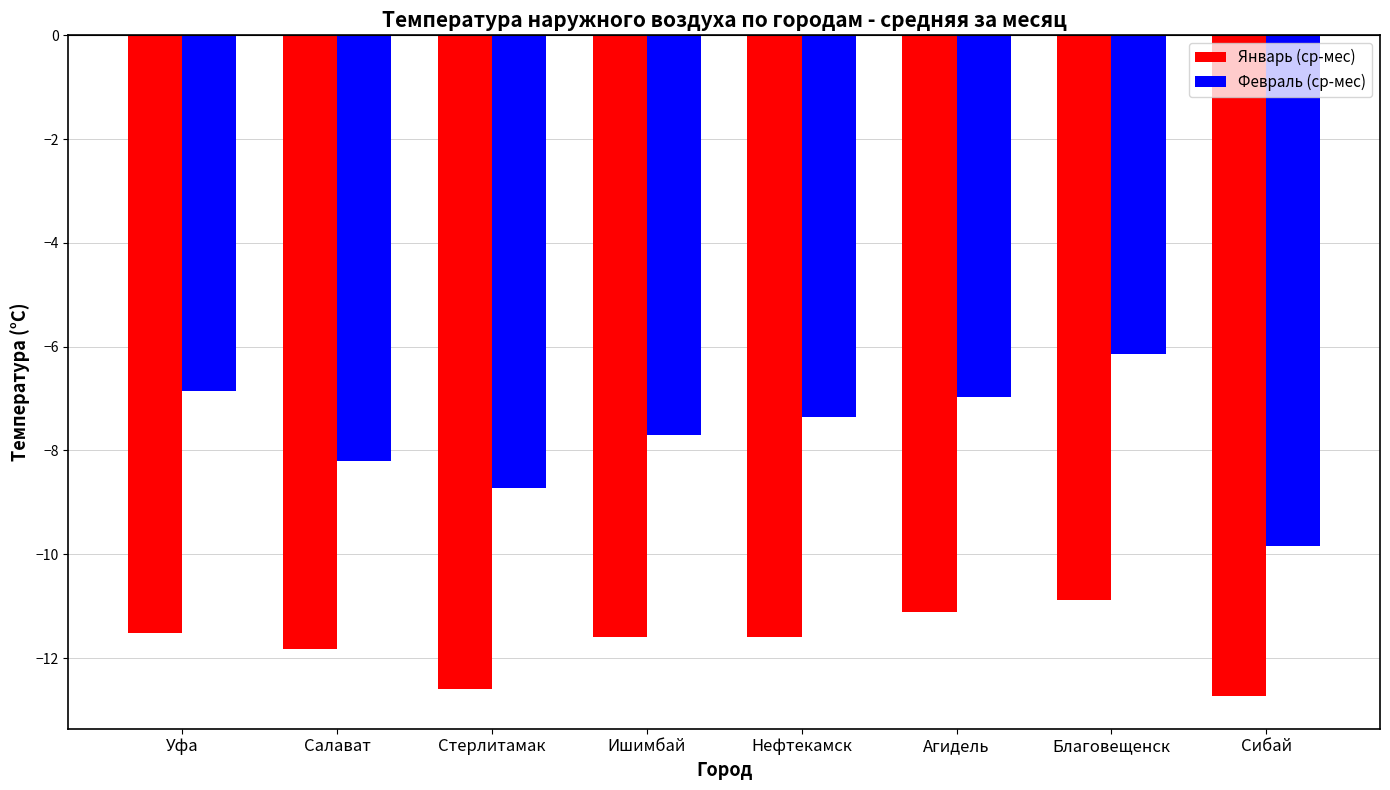

At which category does the chart reach its minimum across all series?

Сибай